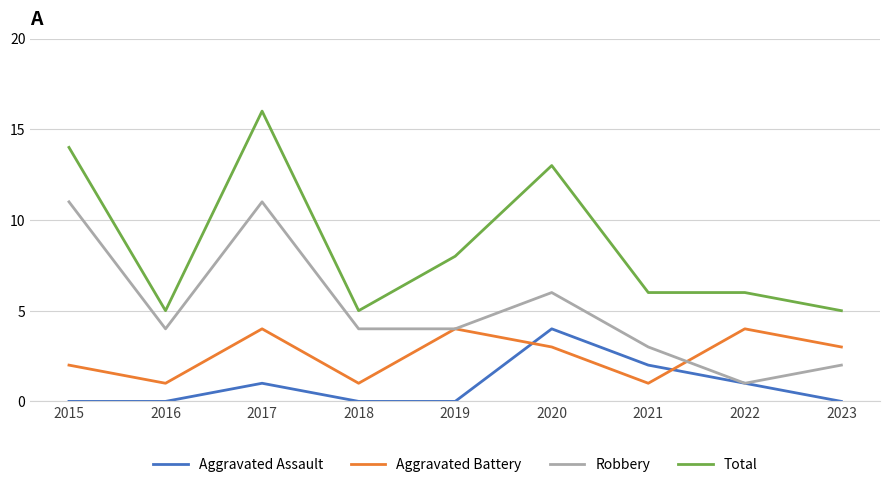

Count the Aggravated Assault values in the range 0 to 1.

7